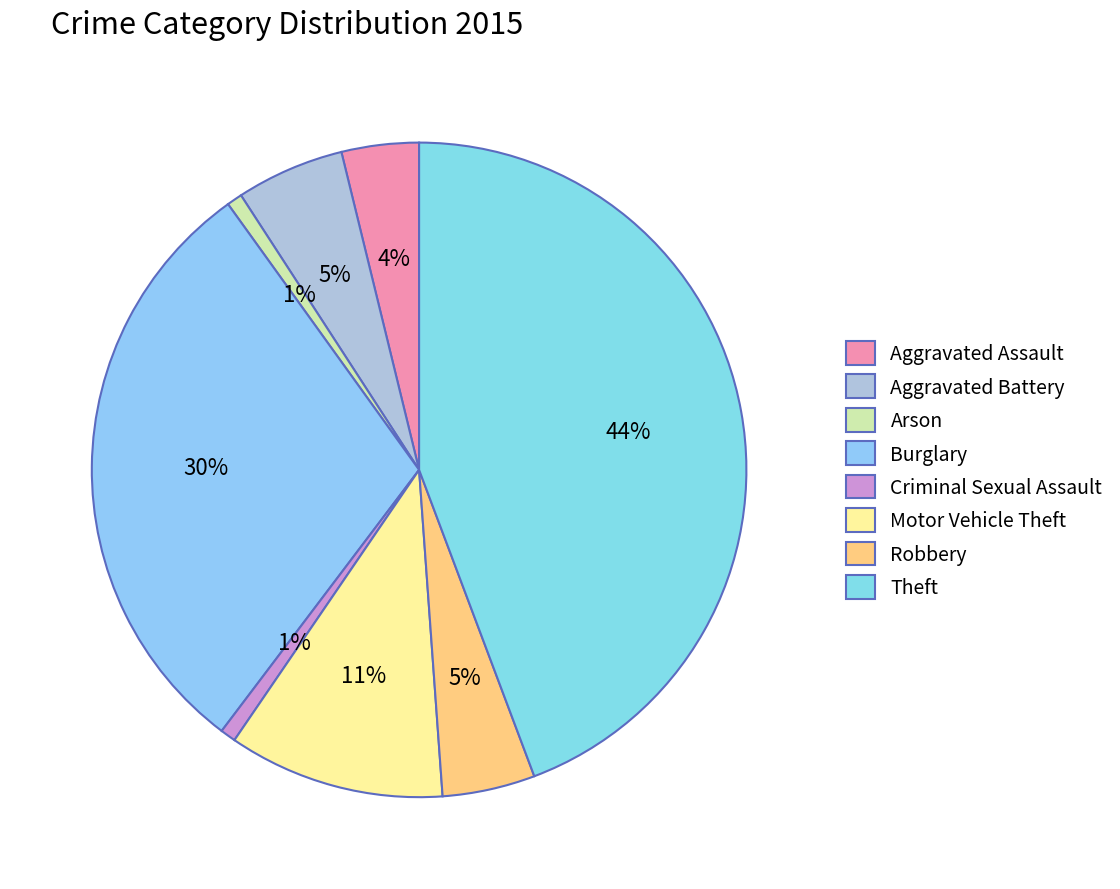

Do Criminal Sexual Assault and Arson together represent more than half of the pie?

No